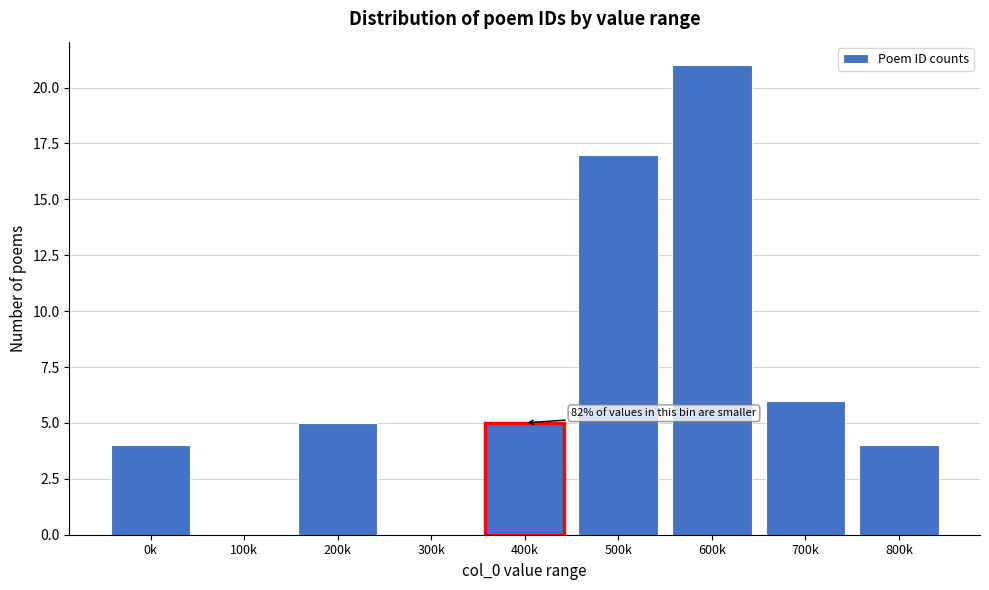

Reading right to left, extract all data points from this chart.

800k=4	700k=6	600k=21	500k=17	400k=5	300k=0	200k=5	100k=0	0k=4